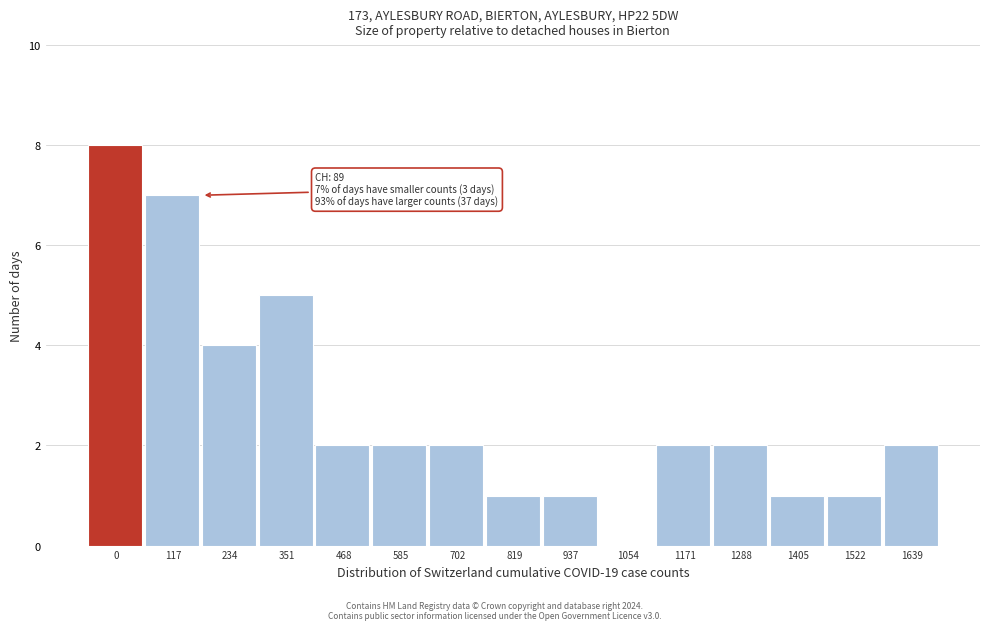

Reading right to left, transcribe all the data shown in this chart.

1639=2	1522=1	1405=1	1288=2	1171=2	1054=0	937=1	819=1	702=2	585=2	468=2	351=5	234=4	117=7	0=8